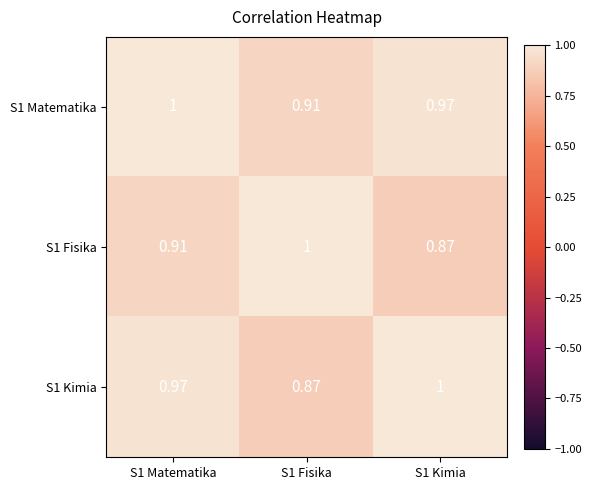

Which has a higher value, S1 Kimia or S1 Matematika?

S1 Matematika